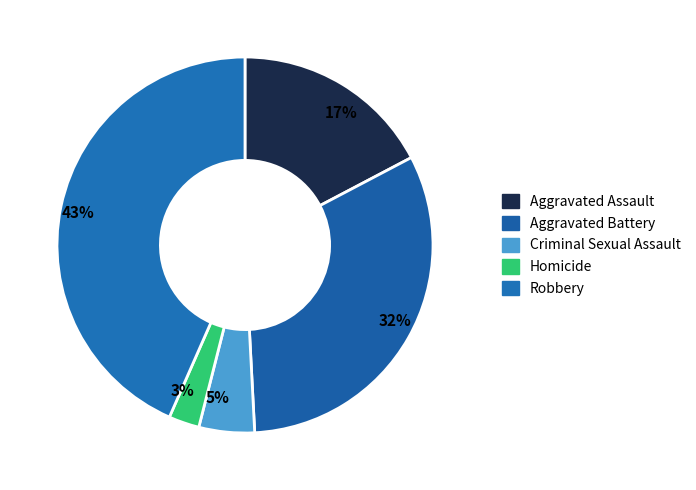

To the nearest percent, what percentage of the pie is Aggravated Assault?

17%